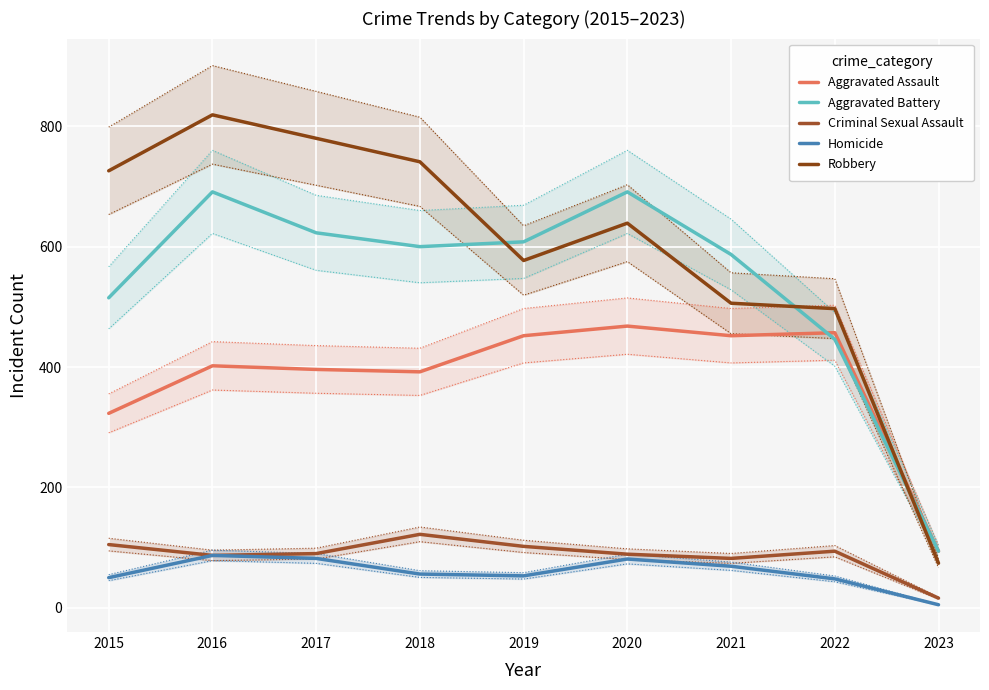

What is the minimum value for Criminal Sexual Assault?

16